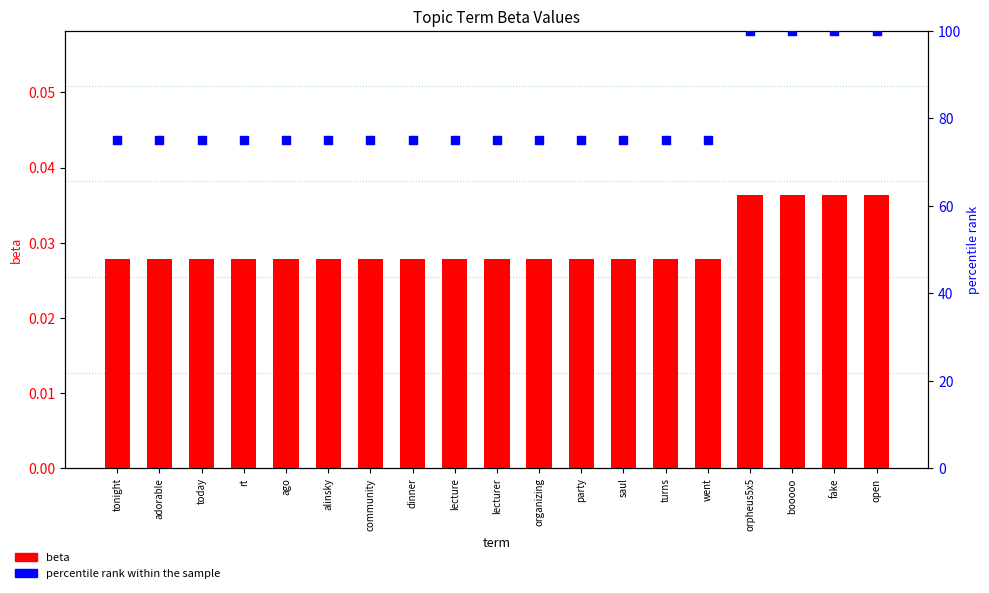

What is the total value across all series at dinner?

75.0